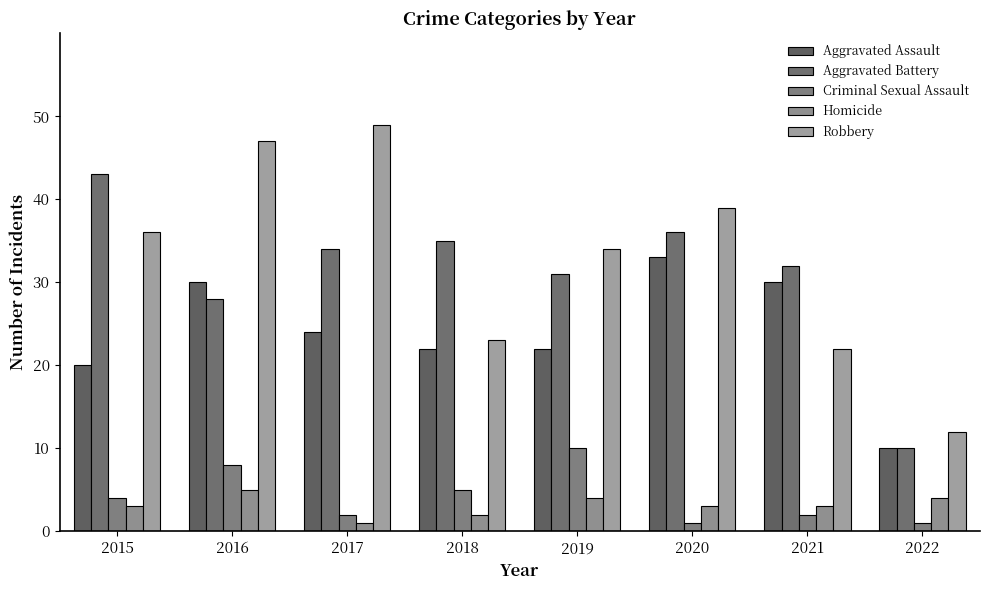

The value of Aggravated Assault at 2021 is 54. True or false?

False